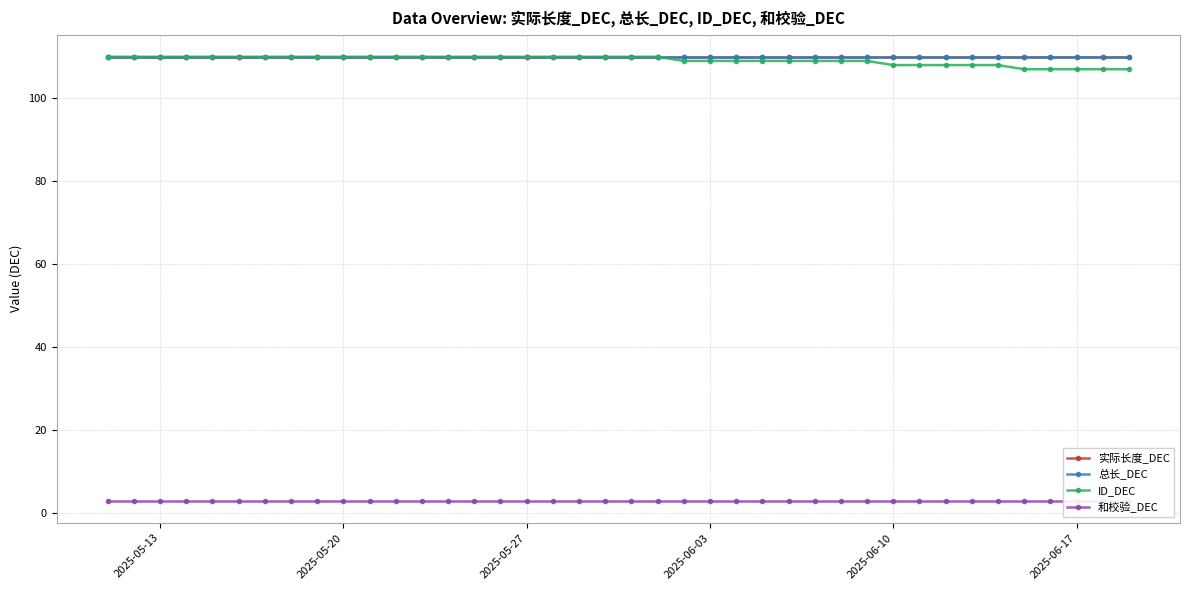

What is the smallest value displayed?

3